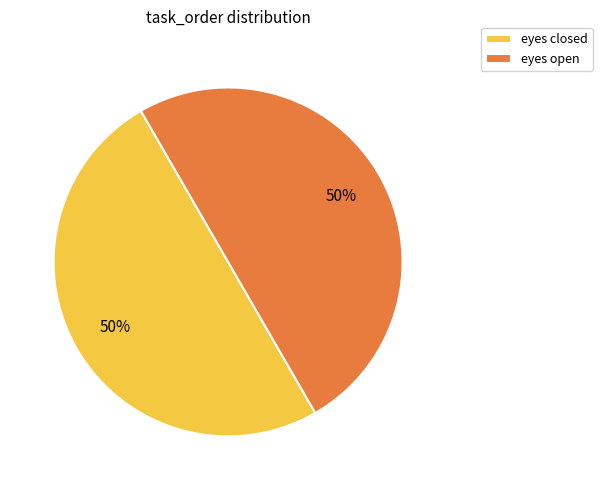

Do eyes closed and eyes open together represent more than half of the pie?

Yes